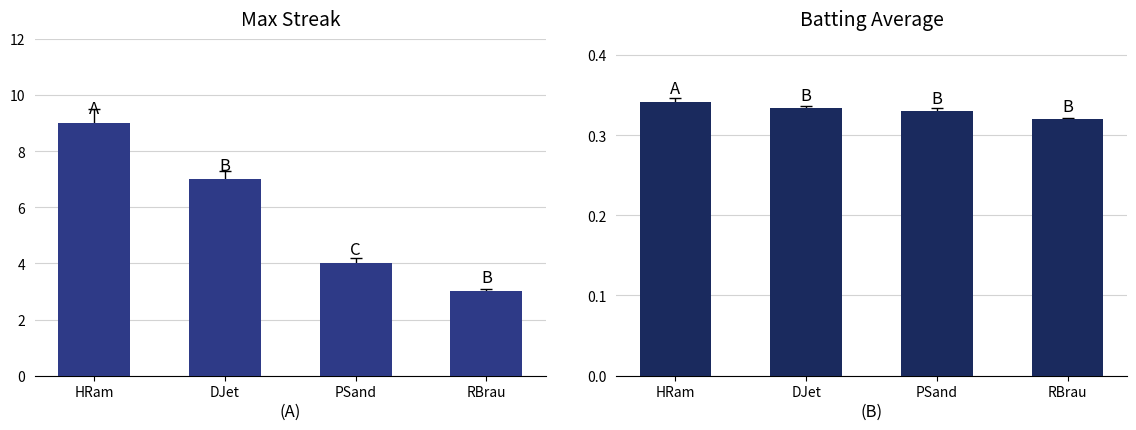

How many bars are there in each group?

2